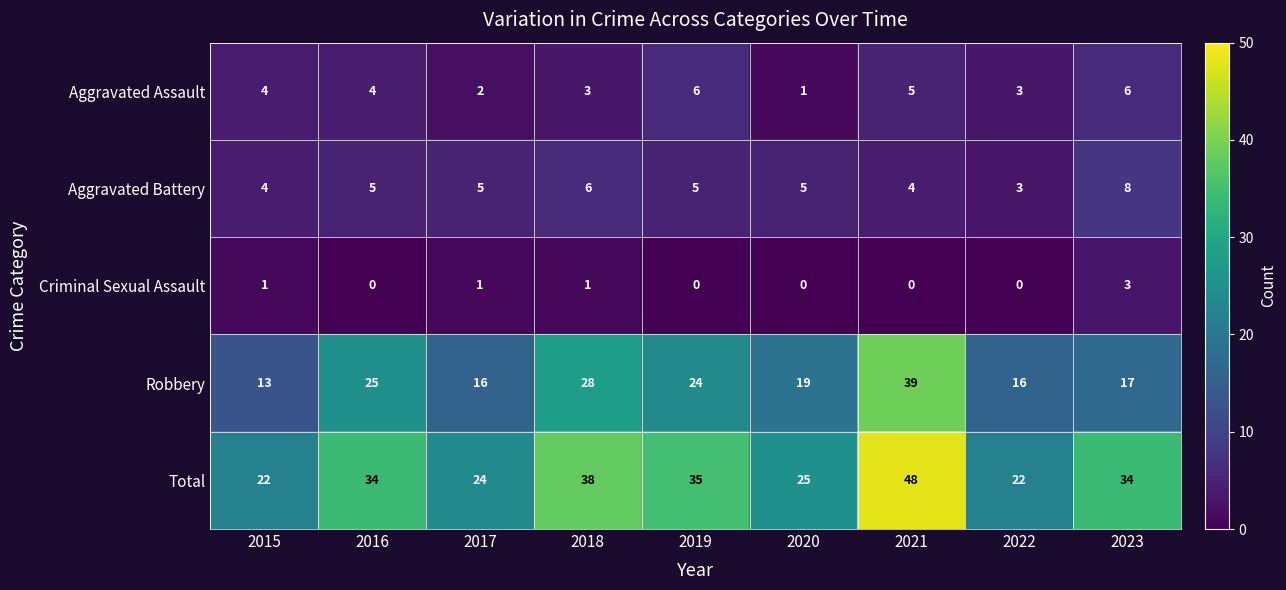

At how many categories does at least one series exceed 12?

9